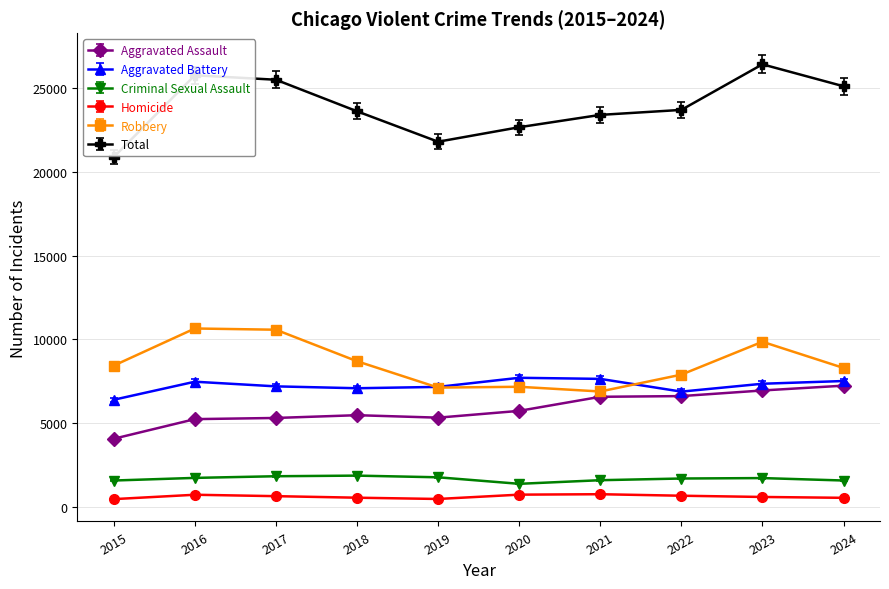

Is it true that Criminal Sexual Assault equals 1562 at 2015?

True